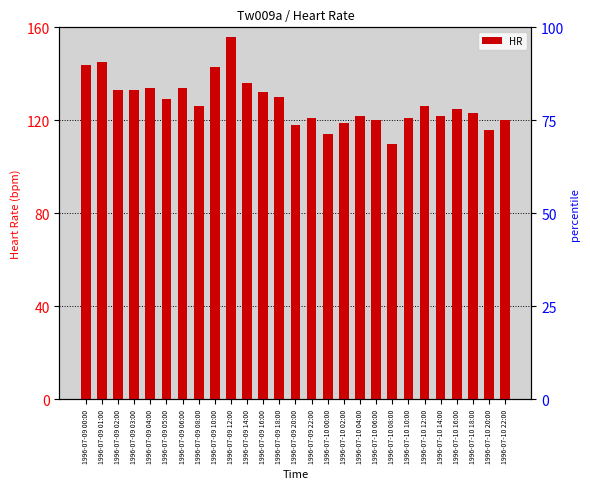

What is the minimum value shown in the chart?

110